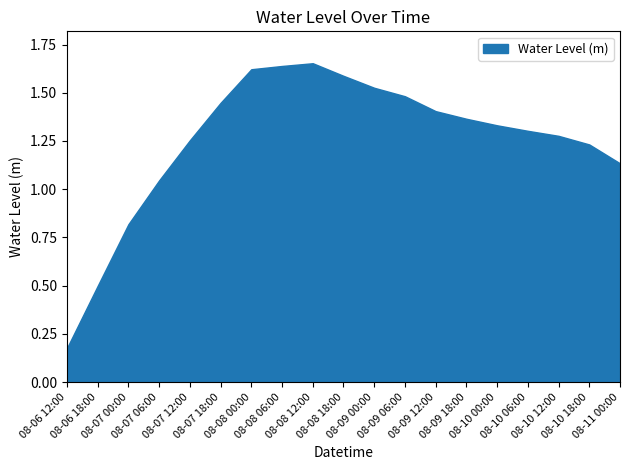

List the labels in order of value, largest first.

2024-08-08 12:00, 2024-08-08 06:00, 2024-08-08 00:00, 2024-08-08 18:00, 2024-08-09 00:00, 2024-08-09 06:00, 2024-08-07 18:00, 2024-08-09 12:00, 2024-08-09 18:00, 2024-08-10 00:00, 2024-08-10 06:00, 2024-08-10 12:00, 2024-08-07 12:00, 2024-08-10 18:00, 2024-08-11 00:00, 2024-08-07 06:00, 2024-08-07 00:00, 2024-08-06 18:00, 2024-08-06 12:00